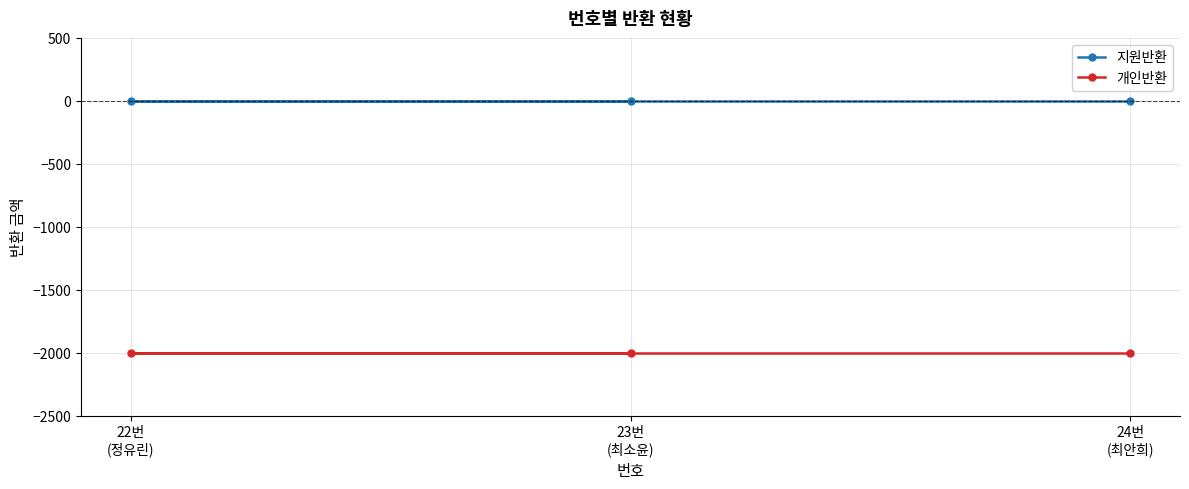

At 22번
(정유린), list the series in order from smallest to largest.

개인반환, 지원반환